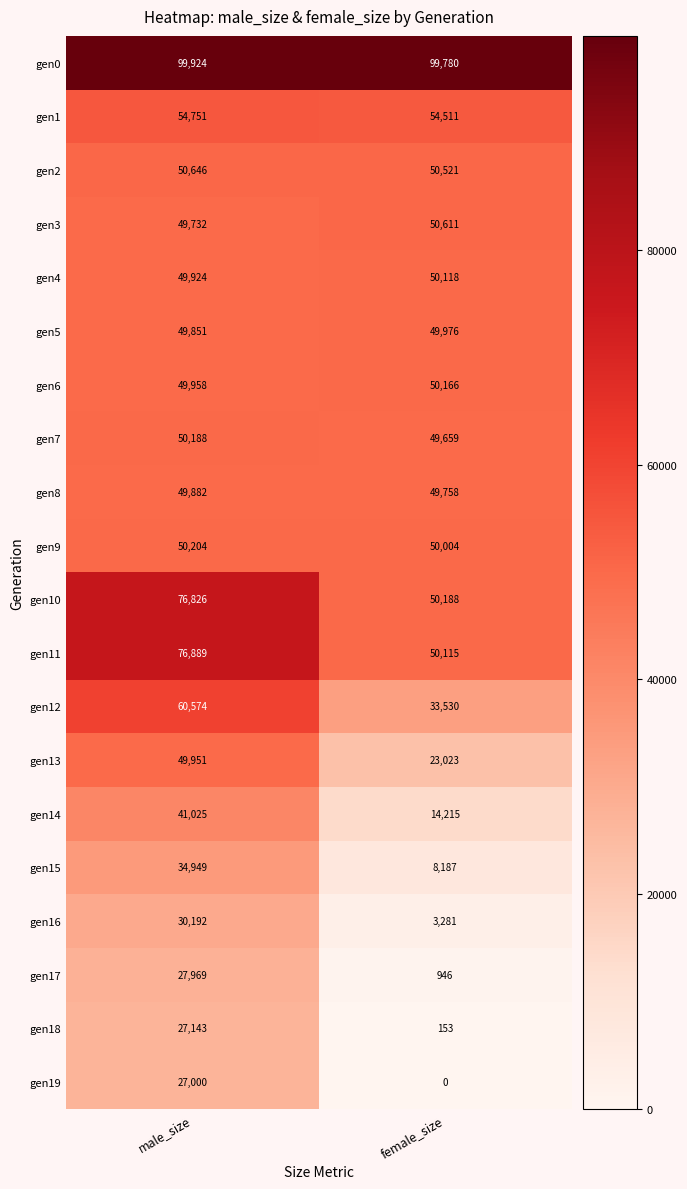

Which series has the largest total across all categories?

gen0